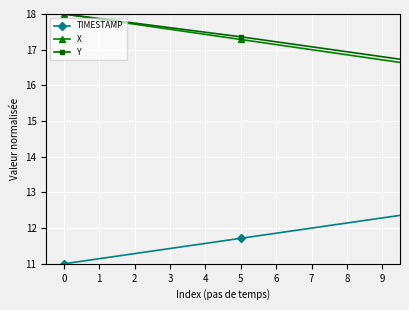

What is the highest value of the TIMESTAMP series?

17.4